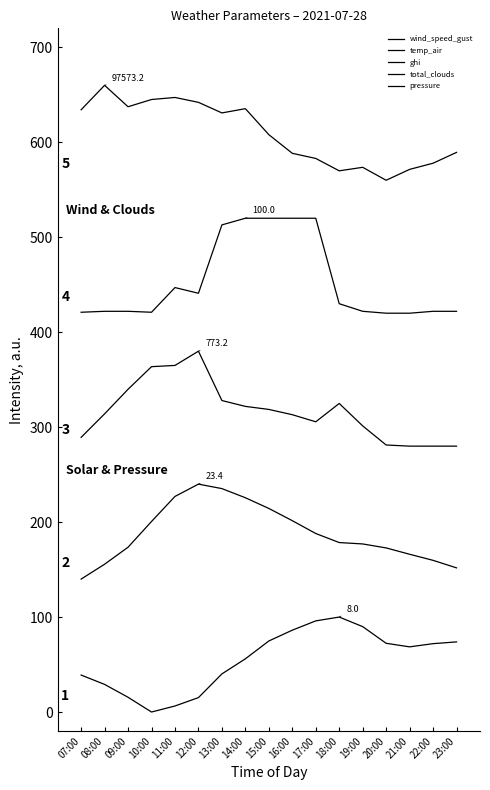

Which series has the largest range (max minus min)?

wind_speed_gust